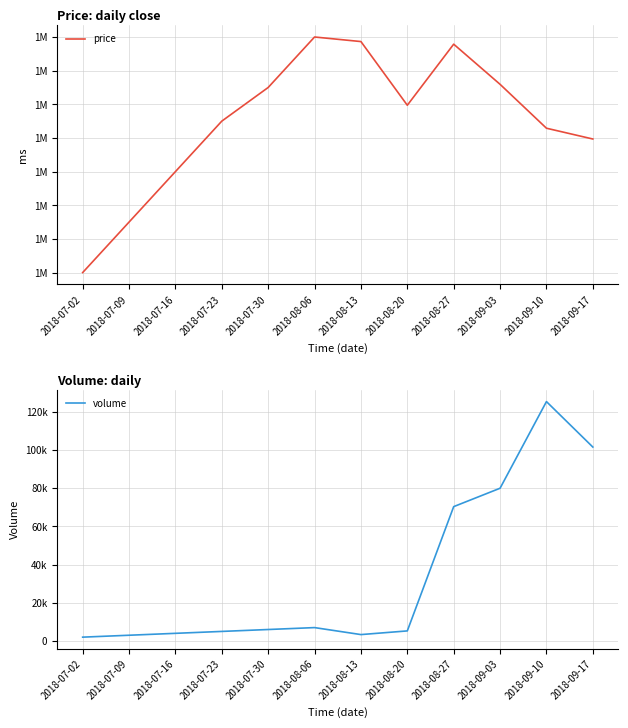

What is the average value of the price series?

1509960